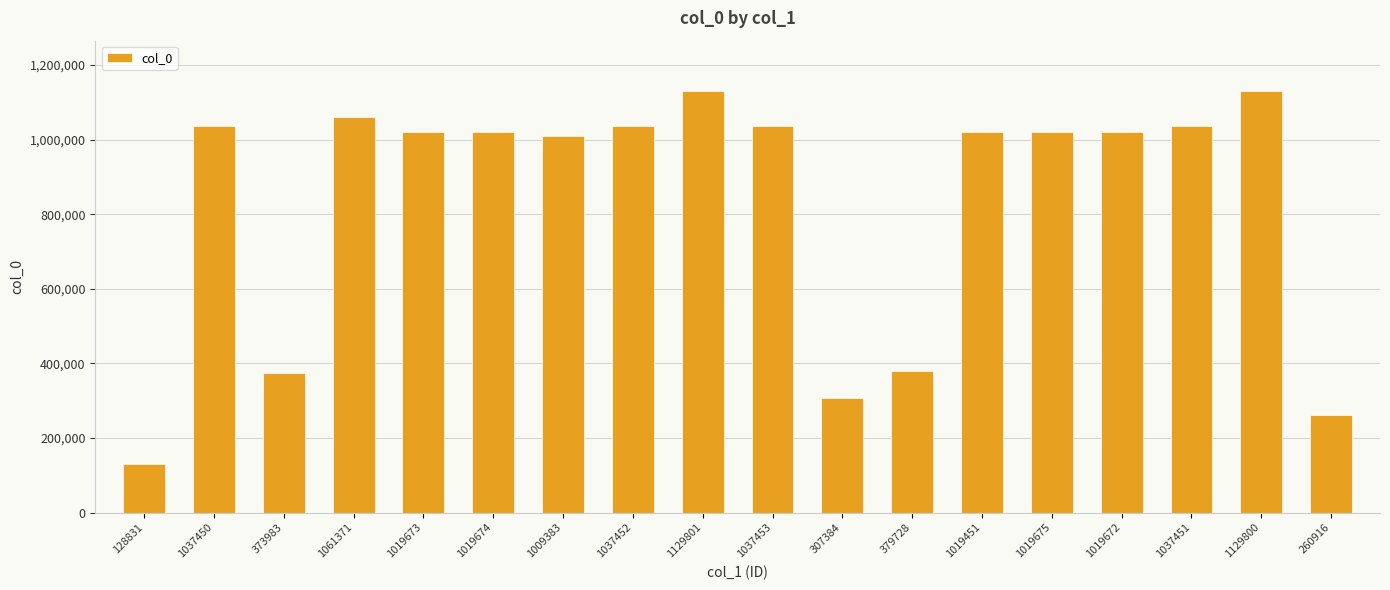

At which label is the value closest to 629316?

379728